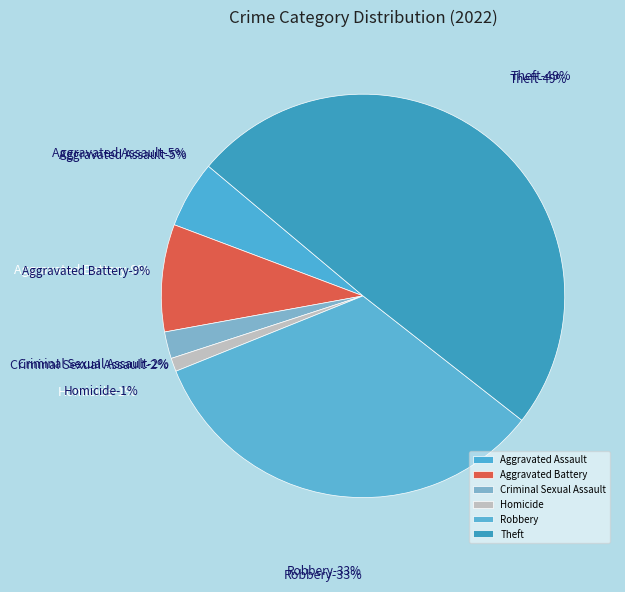

True or false: Homicide accounts for 1% of the total.

True